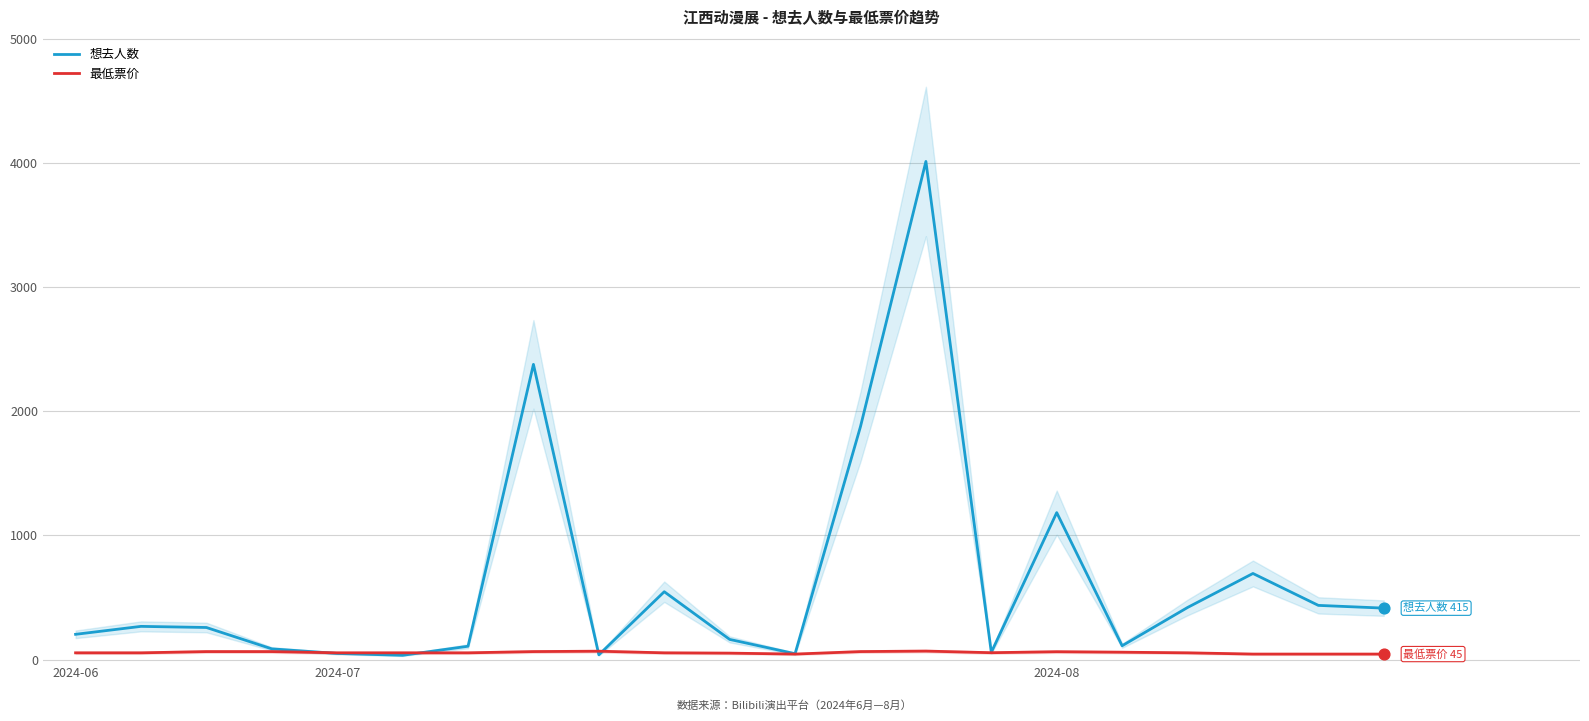

Which series contains the lowest Y value?

想去人数